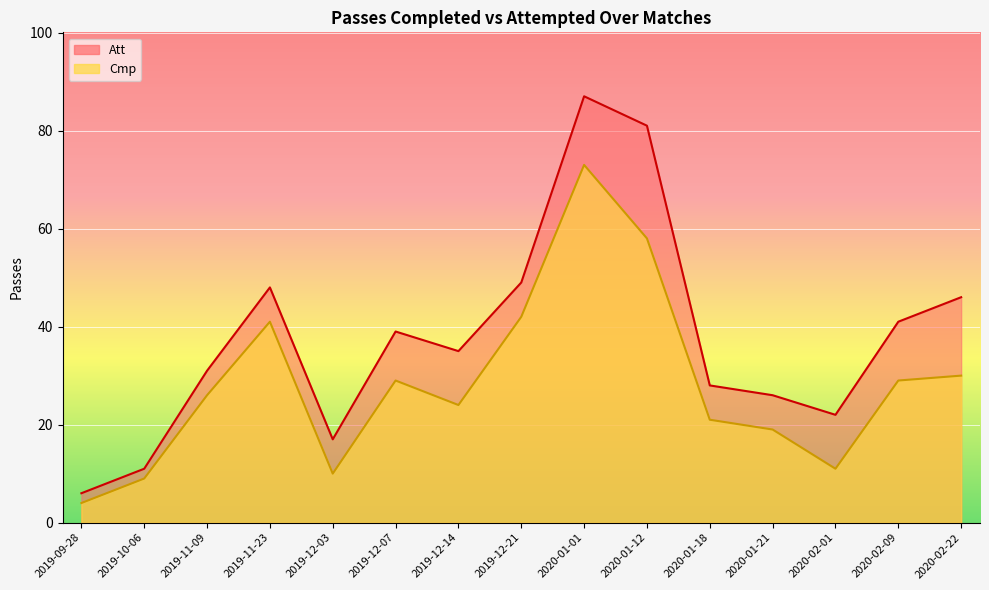

At which category does the chart reach its peak across all series?

2020-01-01